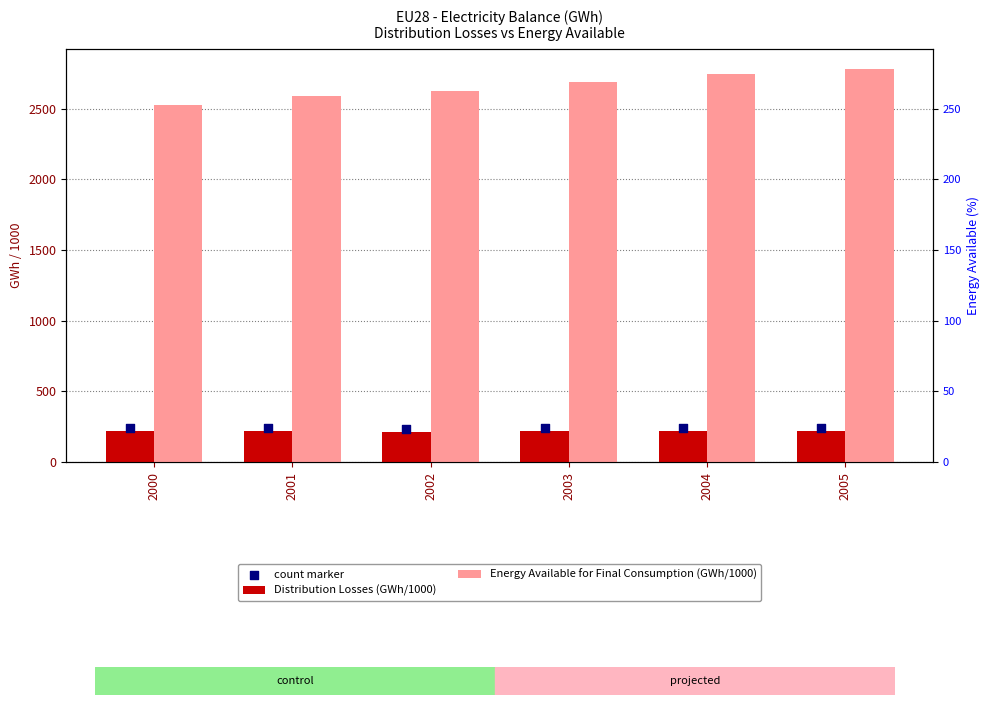

Which series contains the highest Y value?

Energy Available for Final Consumption (GWh/1000)